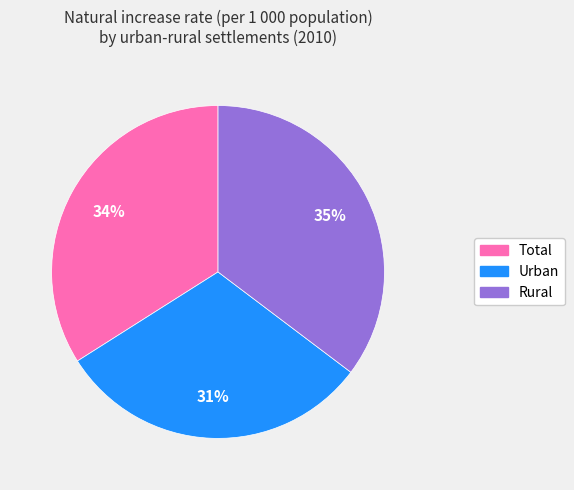

How many slices are in this pie chart?

3